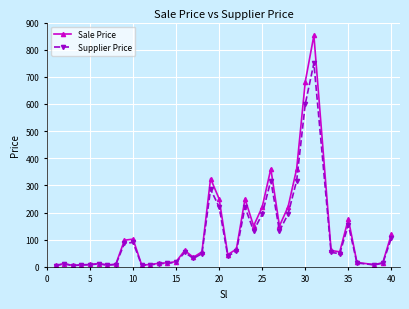

True or false: Supplier Price has more than 1 points higher than both neighbors.

True